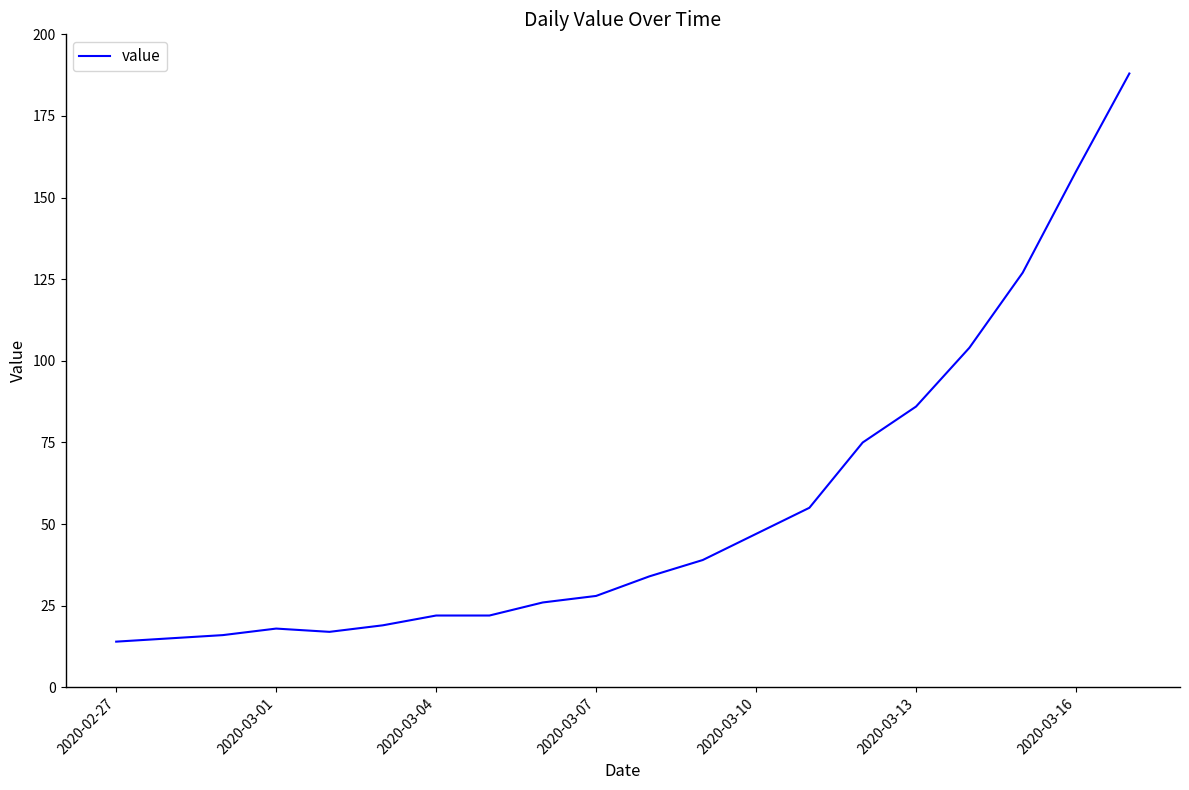

What is the maximum value shown in the chart?

188